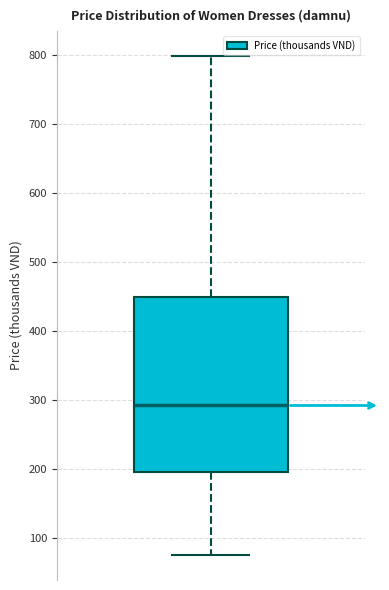

Transcribe this box plot: give where the median line is, the range the box spans, and where the two whiskers end, as read against the y-axis. The values are not printed on the chart, so give them approximately, as read against the axis.

median 290, box 200 to 450, whiskers 80 to 800